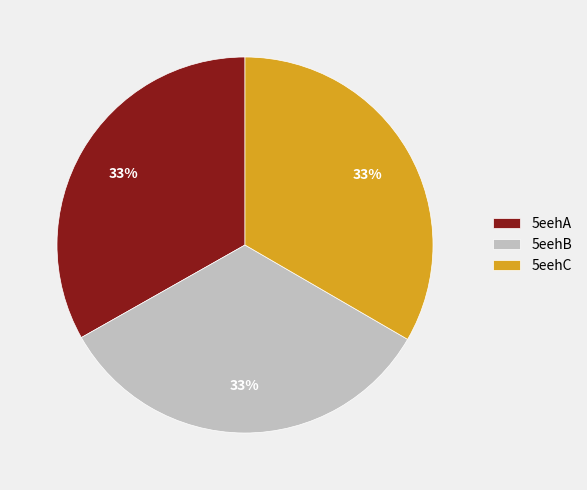

The 5eehA slice represents 33% of the pie. True or false?

True